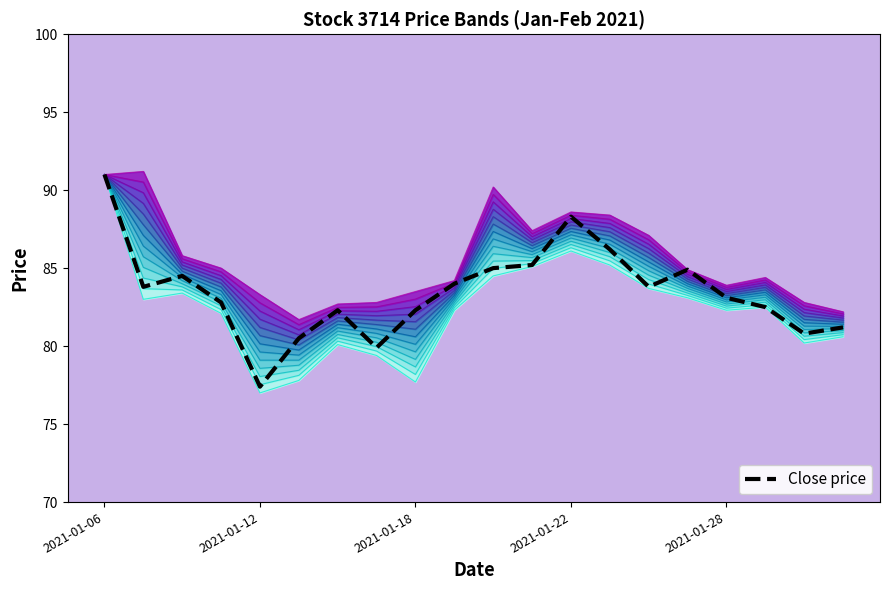

The value of Close price at 17 is 82.5. True or false?

True